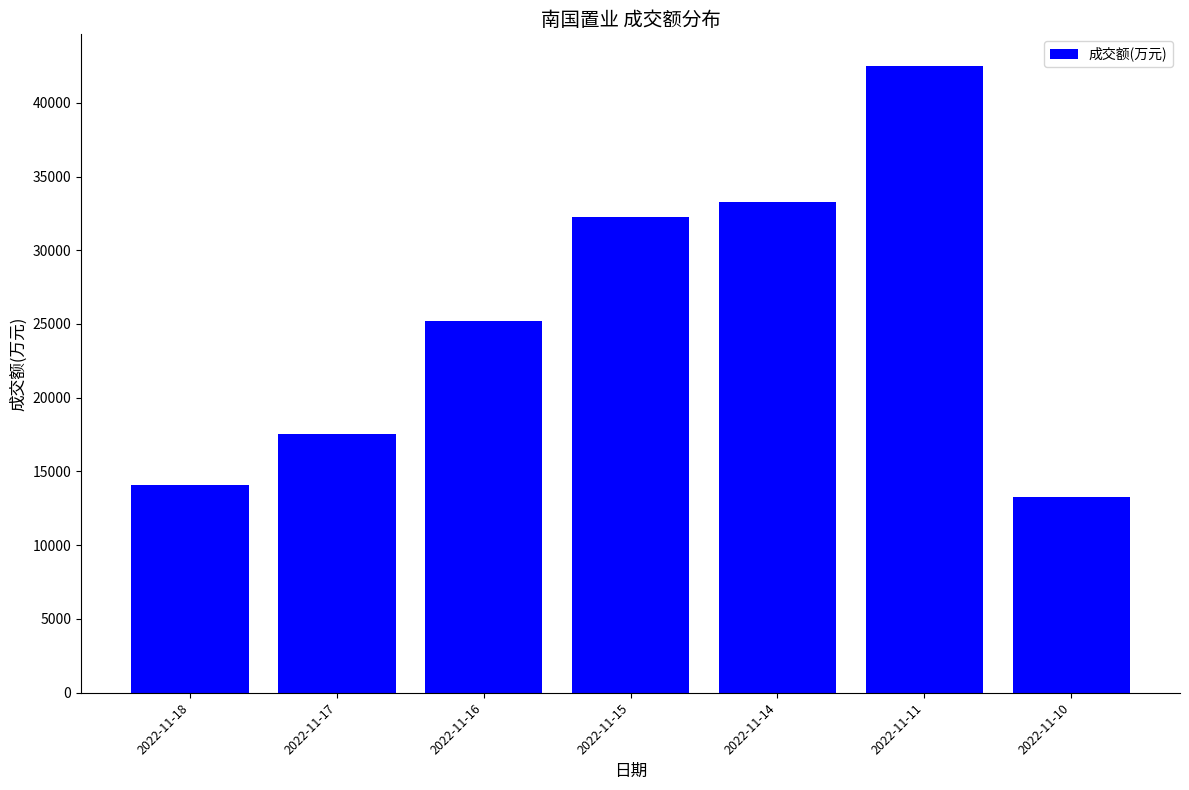

Is it true that the value at 2022-11-10 is 13238?

True